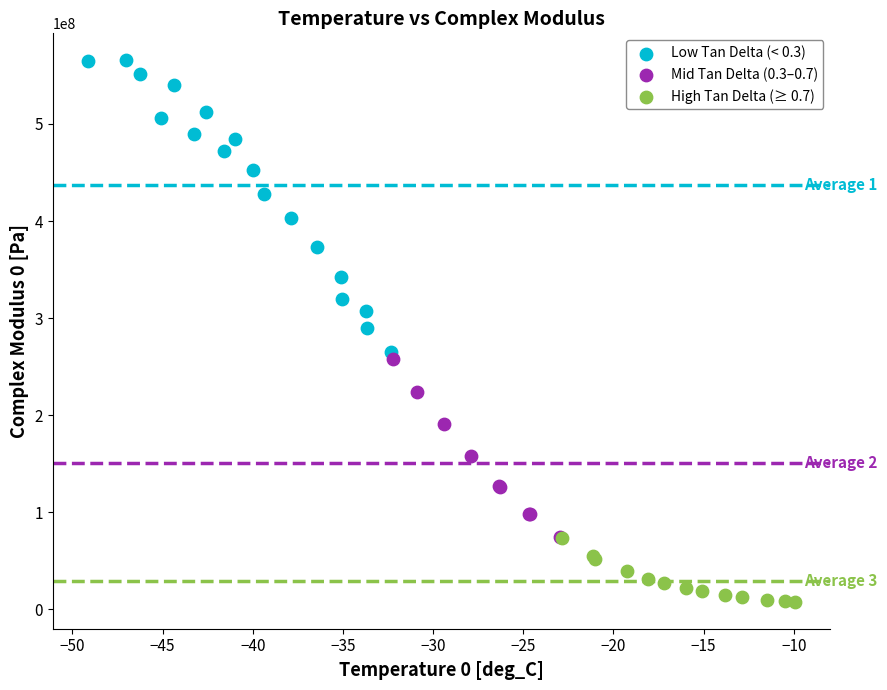

Which series has the largest Y range (max minus min)?

Low Tan Delta (< 0.3)